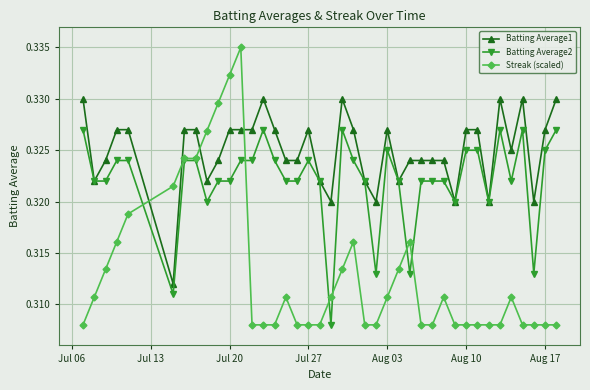

Which series has the largest total across all categories?

Batting Average1